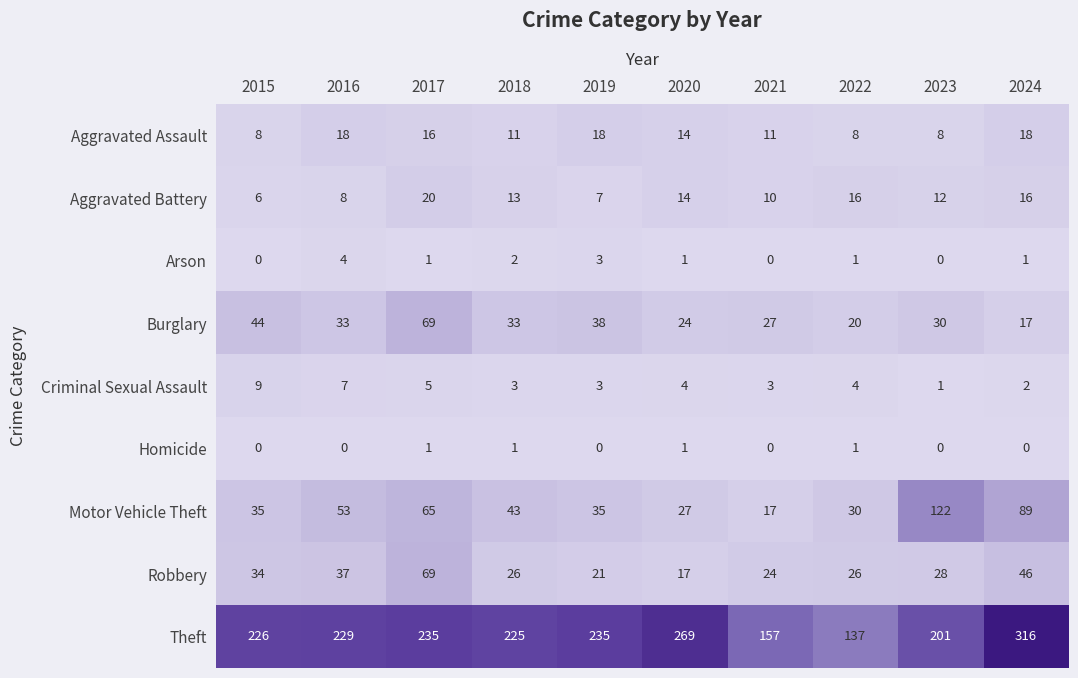

Which series changed the most between 2015 and 2019?

Robbery